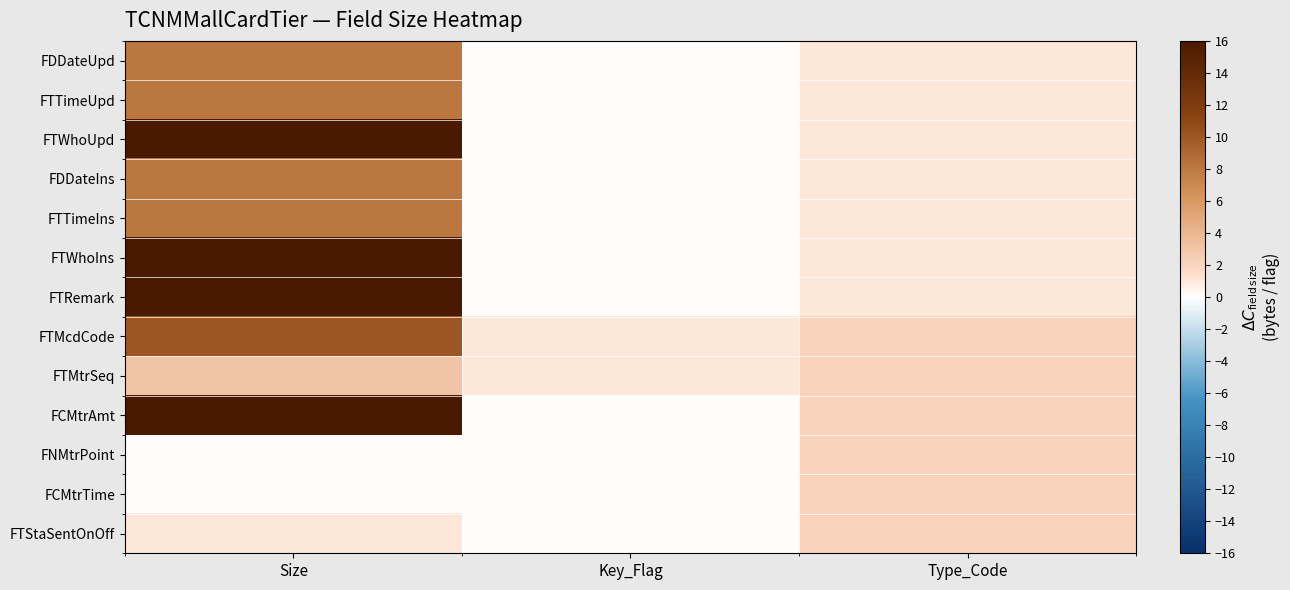

What is the difference between the highest and lowest values at Type_Code?

1